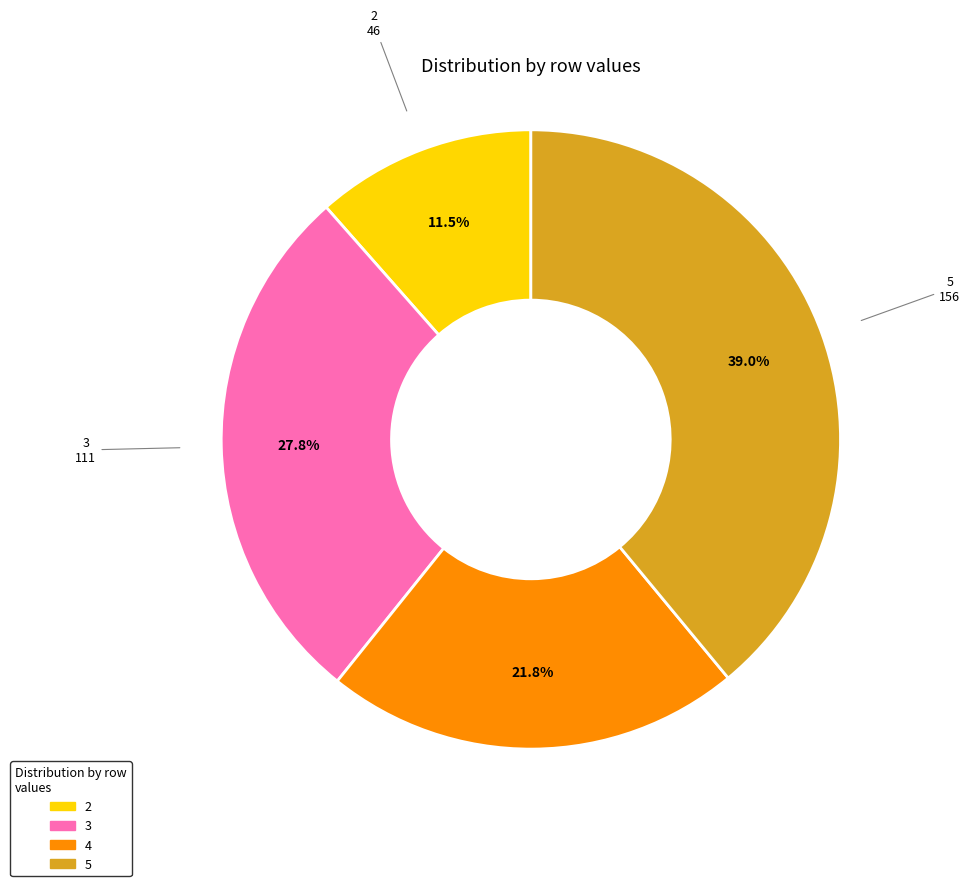

Do 3 and 5 together represent more than half of the pie?

Yes